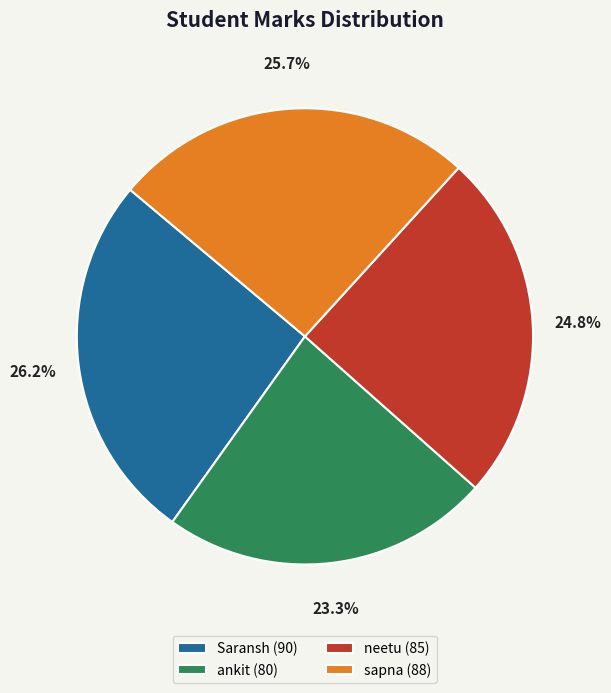

What percentage is the sapna slice, to the nearest percent?

26%